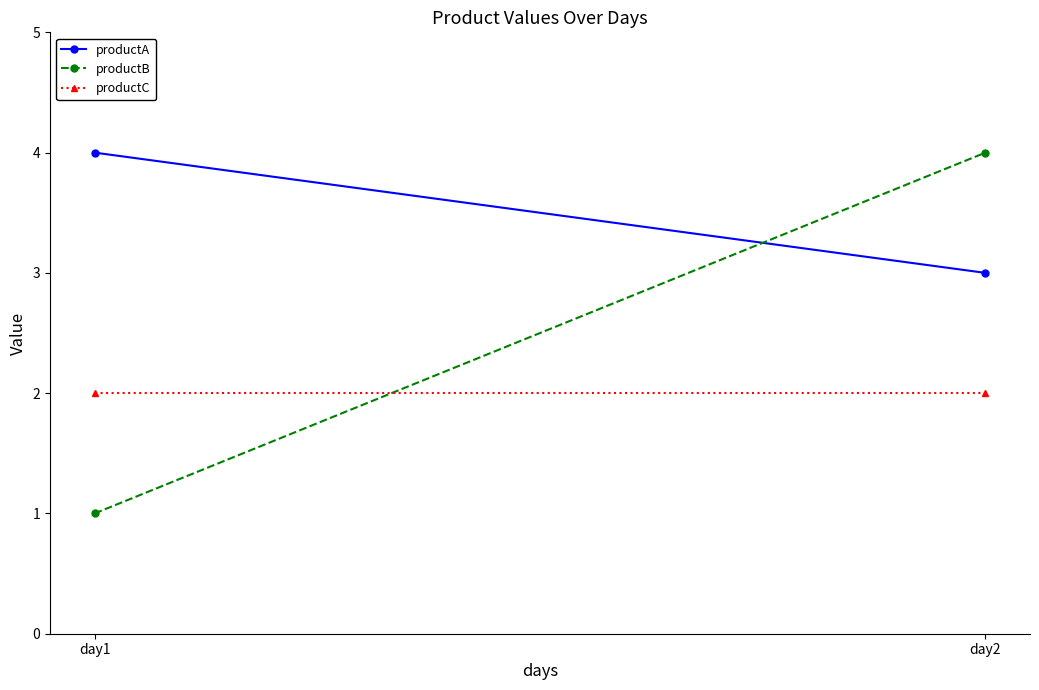

What is the smallest value displayed?

1